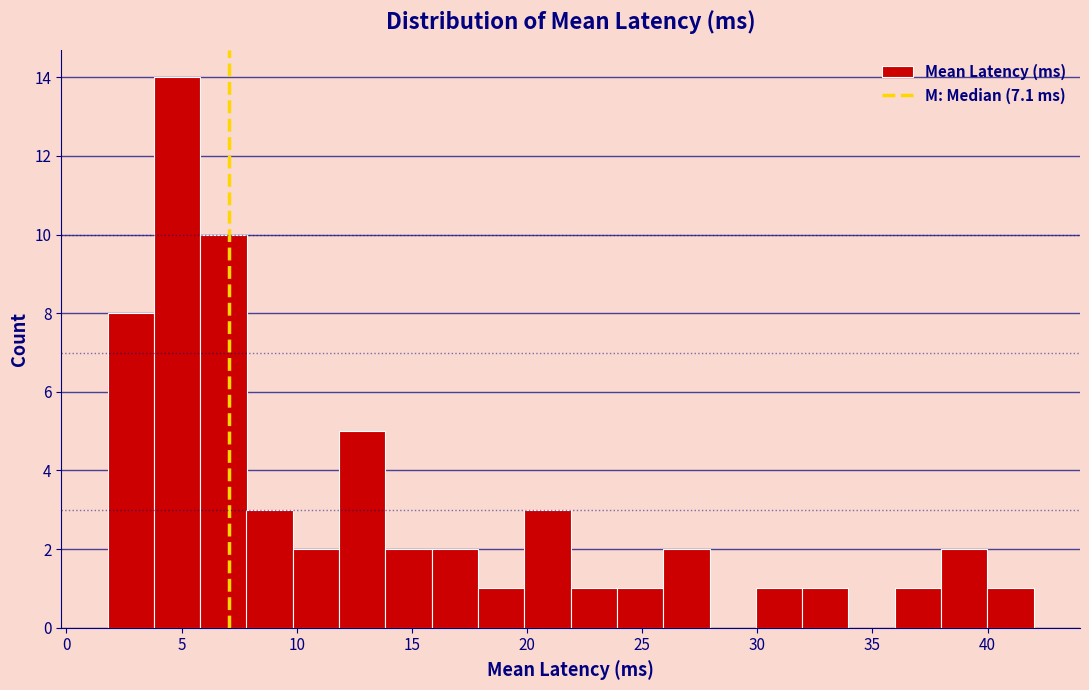

How tall is the bar that spans 40 to 42 on the x-axis? Neither the bar edges nor the heights are printed on the chart, so give them approximately, as read against the axes.

1